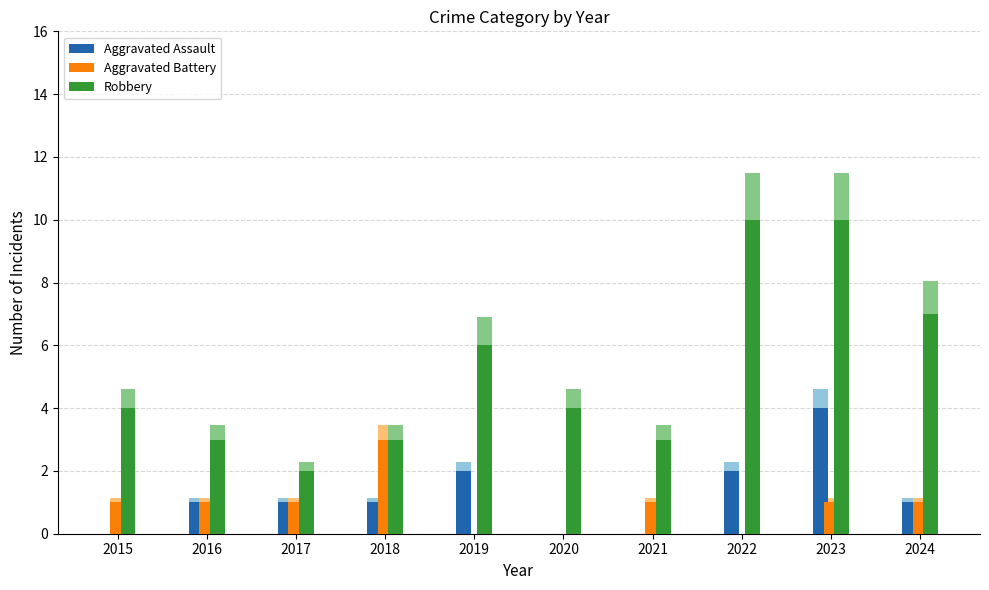

At which label does Aggravated Assault first exceed 1?

2019